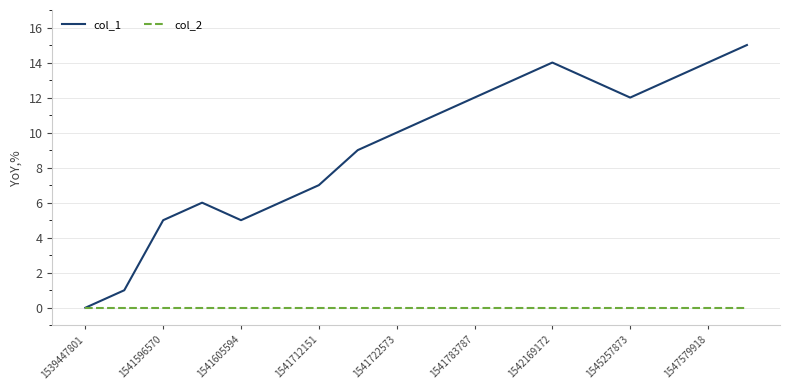

Count the number of data series in this chart.

2